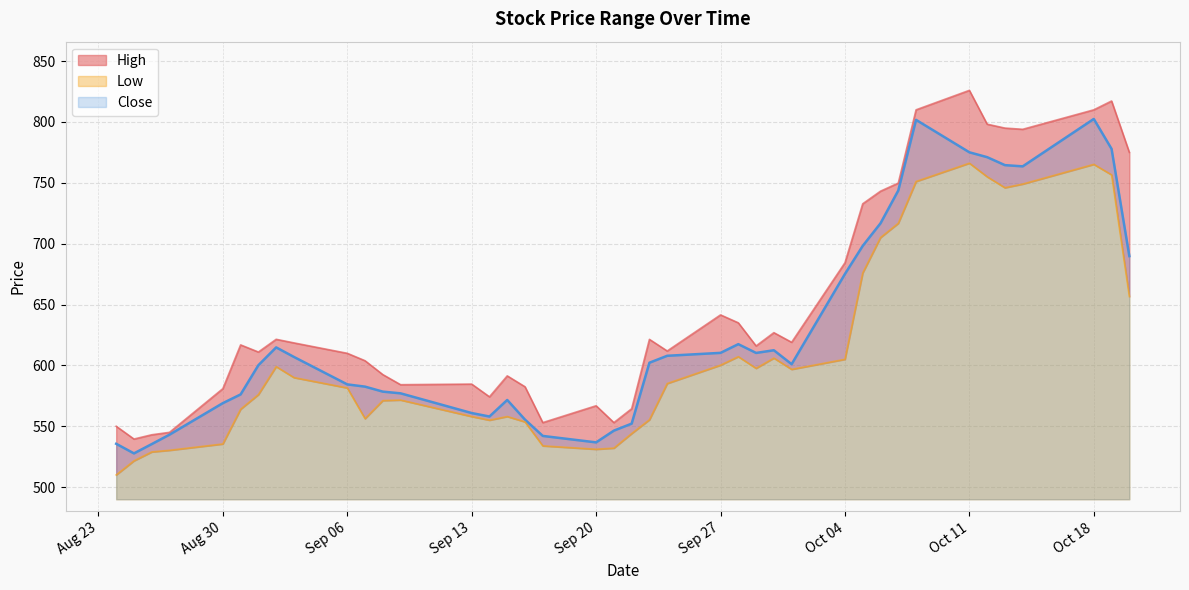

True or false: Close has more than 1 points higher than both neighbors.

True